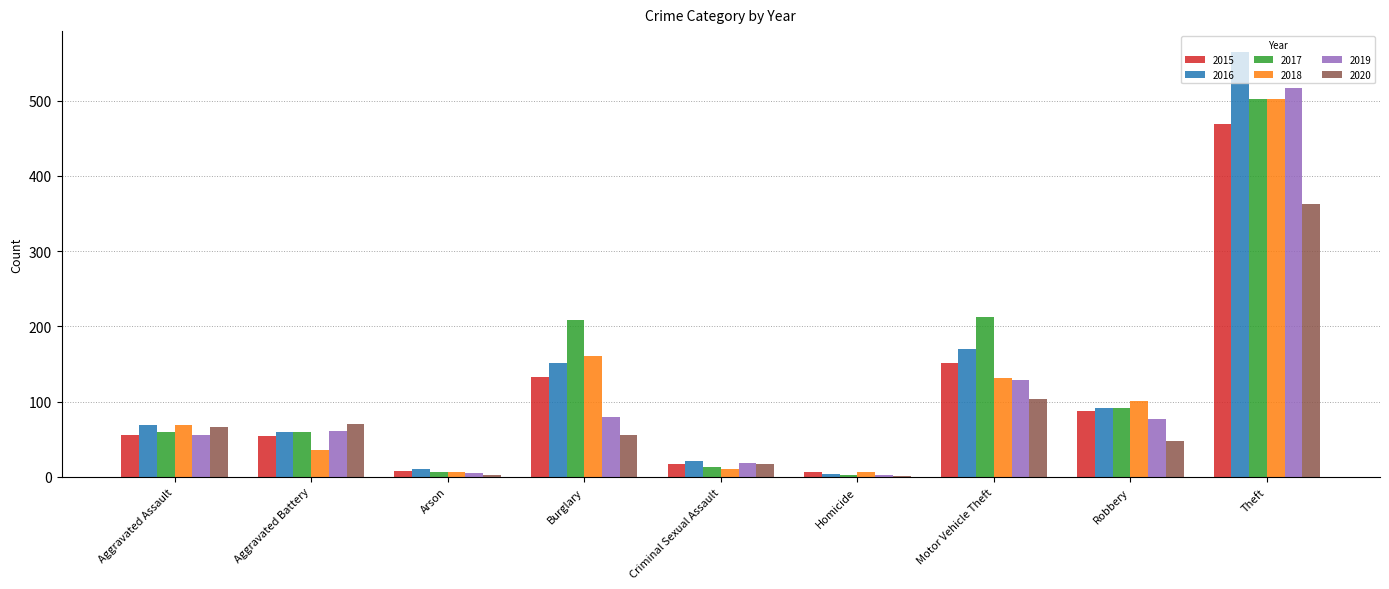

At which category is the sum across all series the highest?

Theft